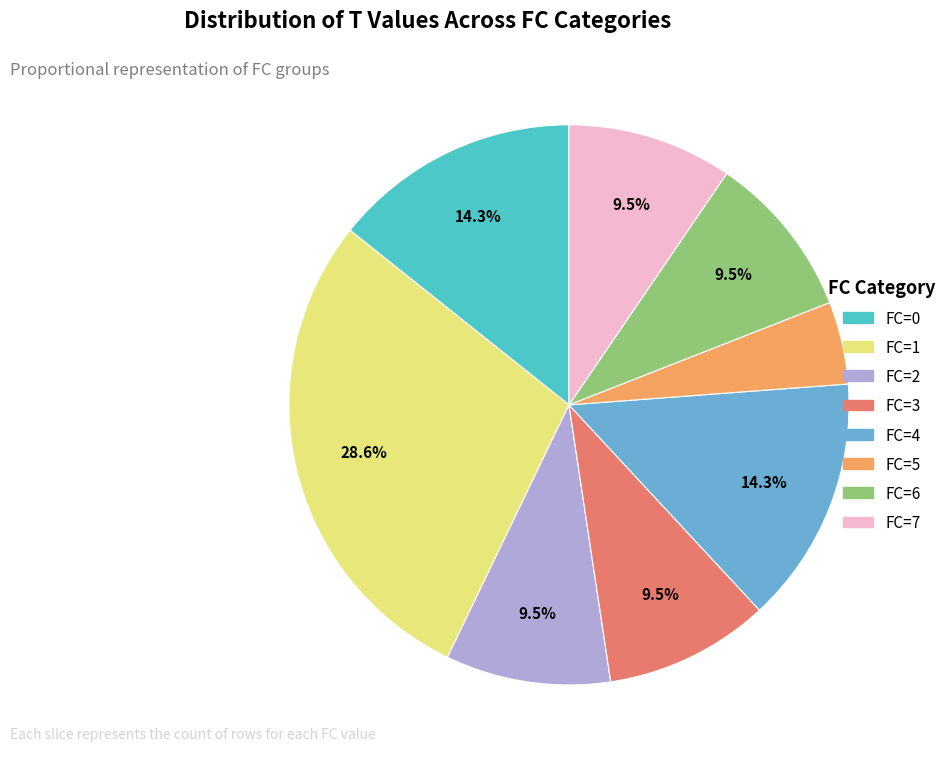

Which slice is the largest?

FC=1